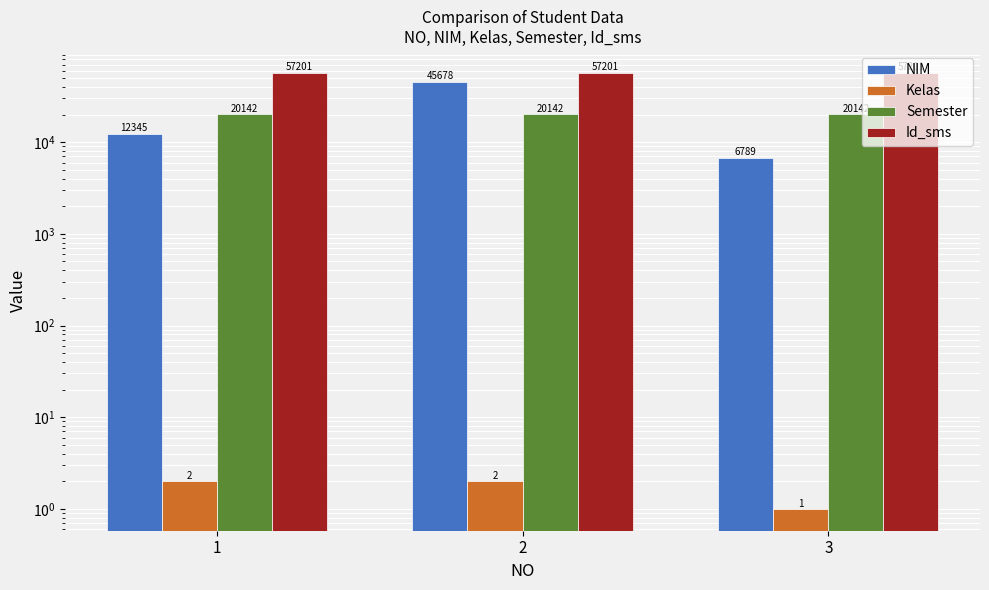

What is the difference between the maximum and minimum values in the NIM series?

38889